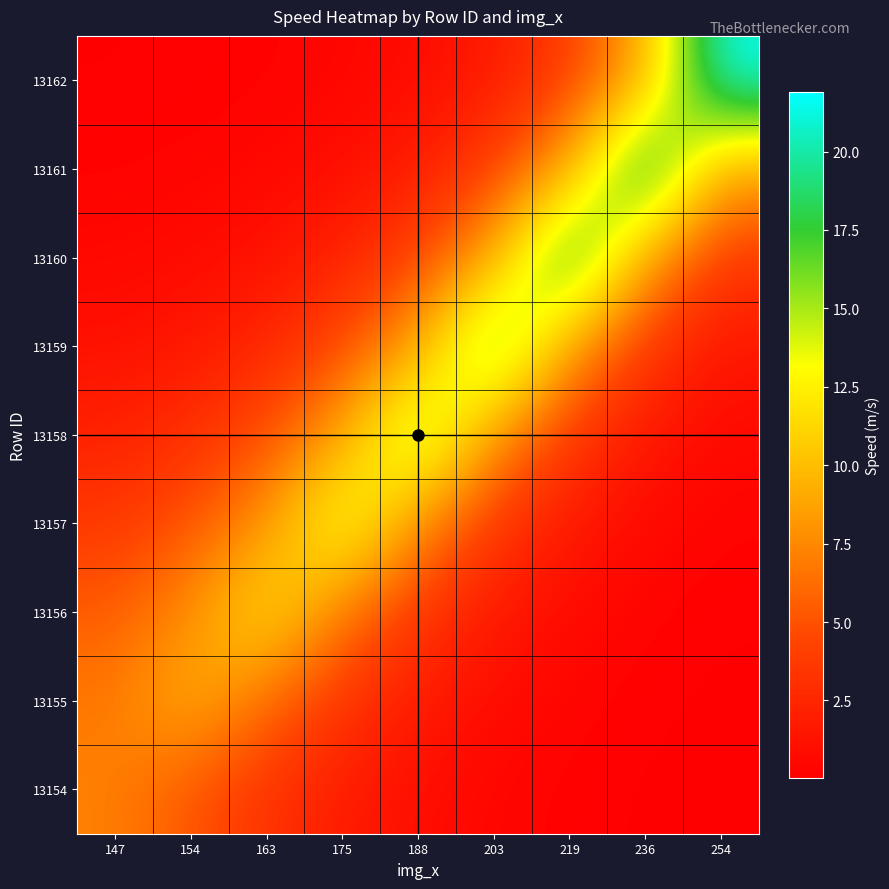

Which has a higher value, 236 or 203?

203